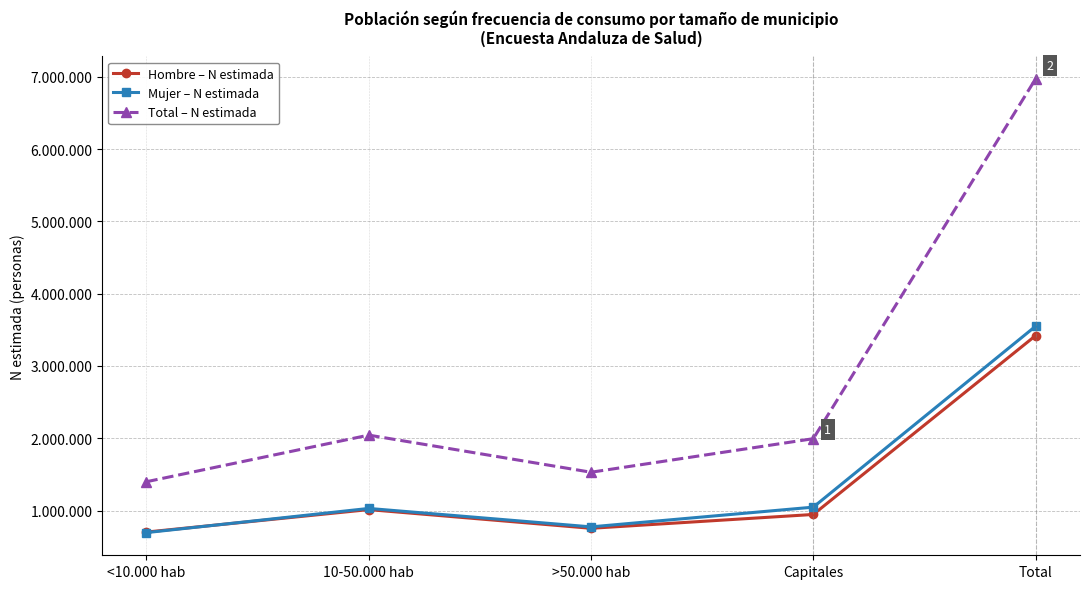

Does the chart have visible grid lines?

Yes